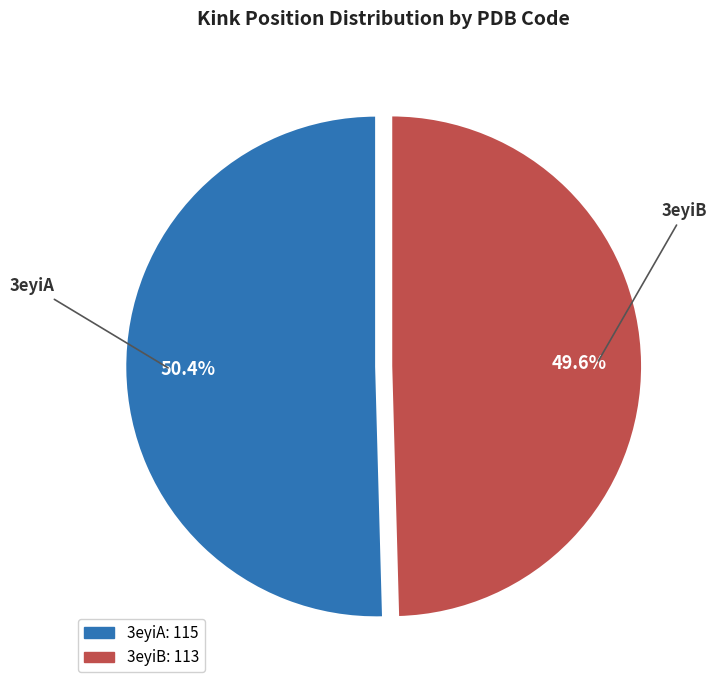

To the nearest percent, what is the combined percentage of 3eyiB and 3eyiA?

100%